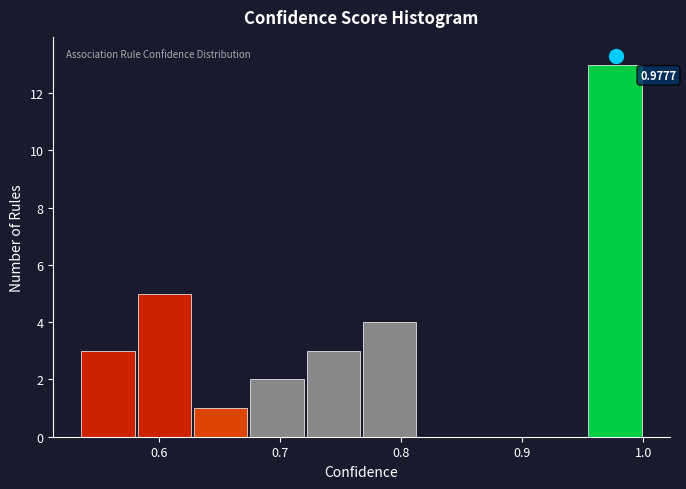

Over which range of the x-axis is the bar tallest?

0.95 to 1.00